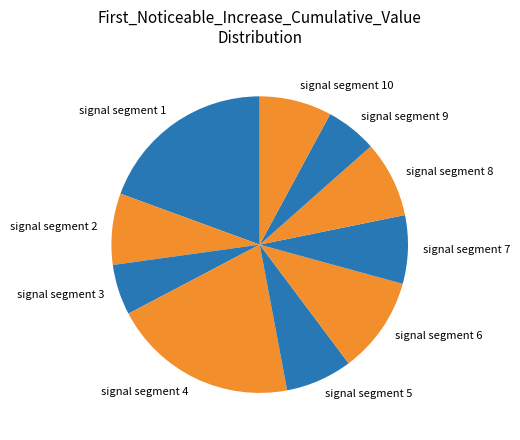

Is the sum of signal segment 9 and signal segment 7 greater than half?

No